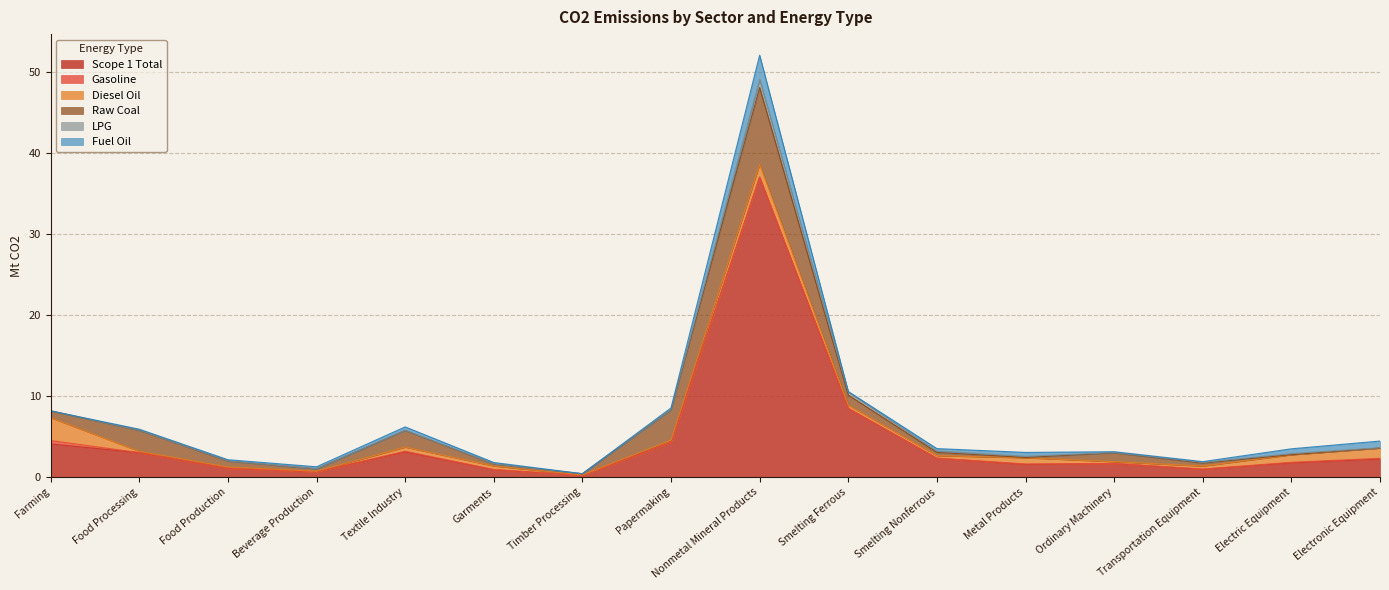

Between Transportation Equipment and Electric Equipment, which series saw the biggest shift?

Scope 1 Total